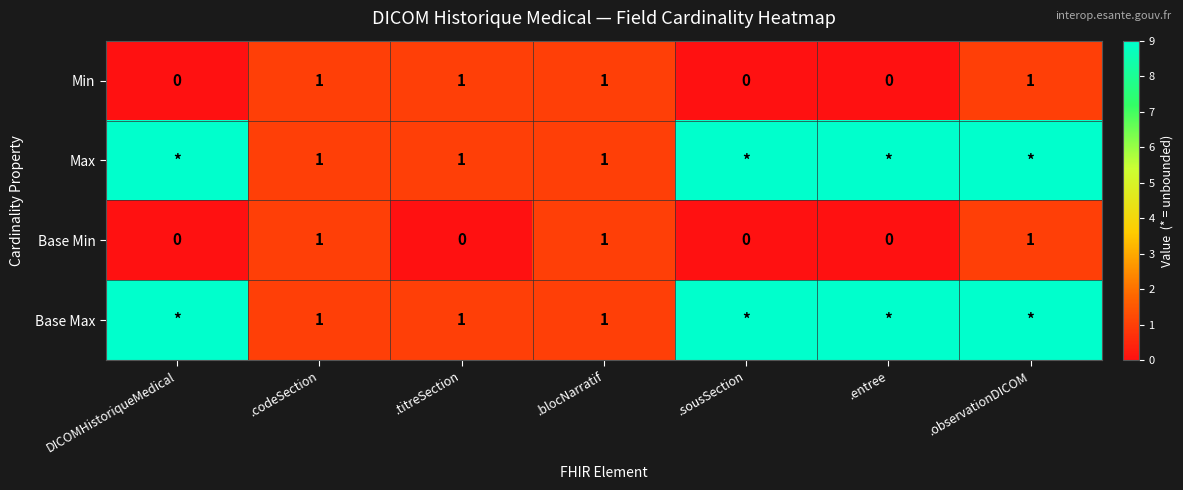

Is it true that Min equals 0 at .sousSection?

True